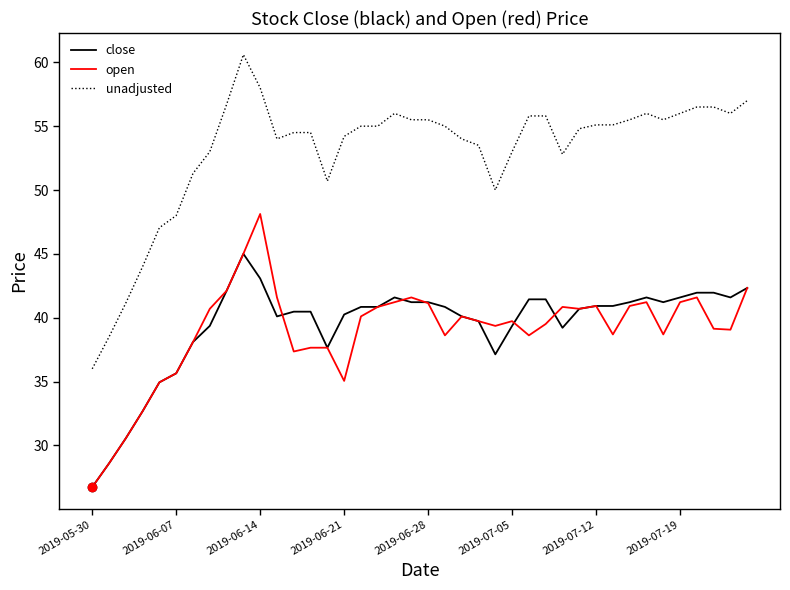

True or false: unadjusted and open cross at least once.

False